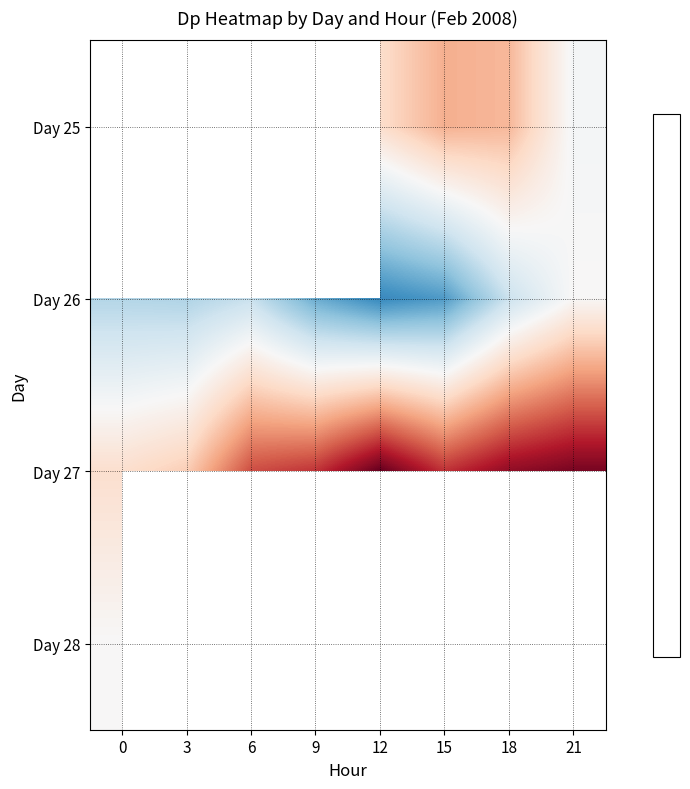

List the labels in order of Day 25 value, smallest first.

21, 18, 0, 3, 6, 9, 12, 15